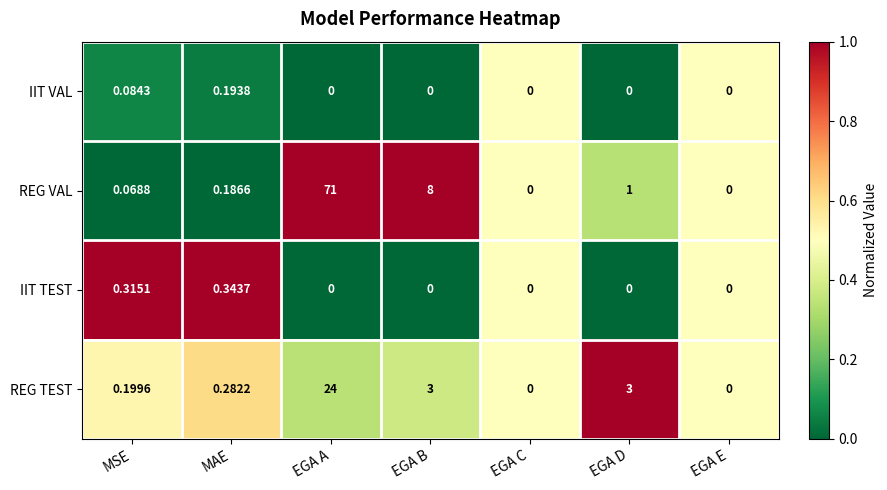

Which series has the widest spread of values?

REG VAL